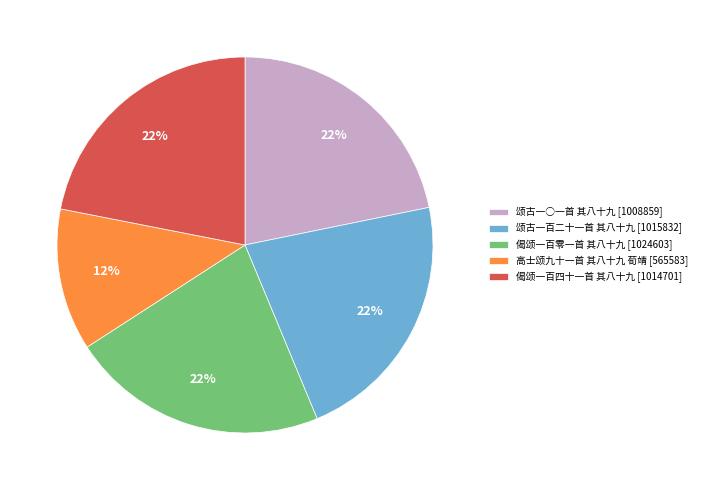

What percentage is the 颂古一百二十一首 其八十九 slice, to the nearest percent?

22%